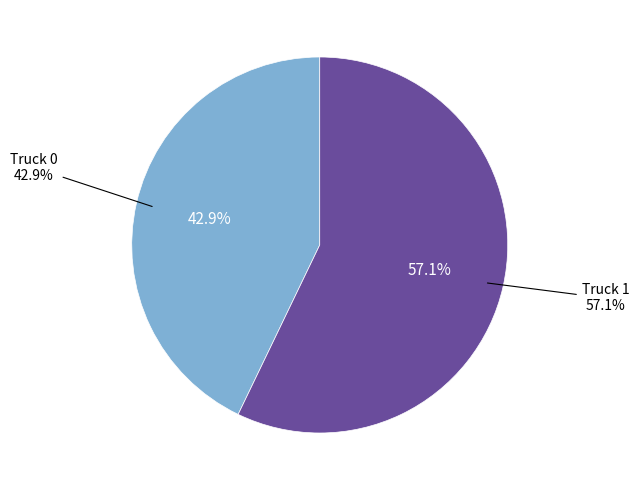

Between Truck 1 and Truck 0, which is larger?

Truck 1